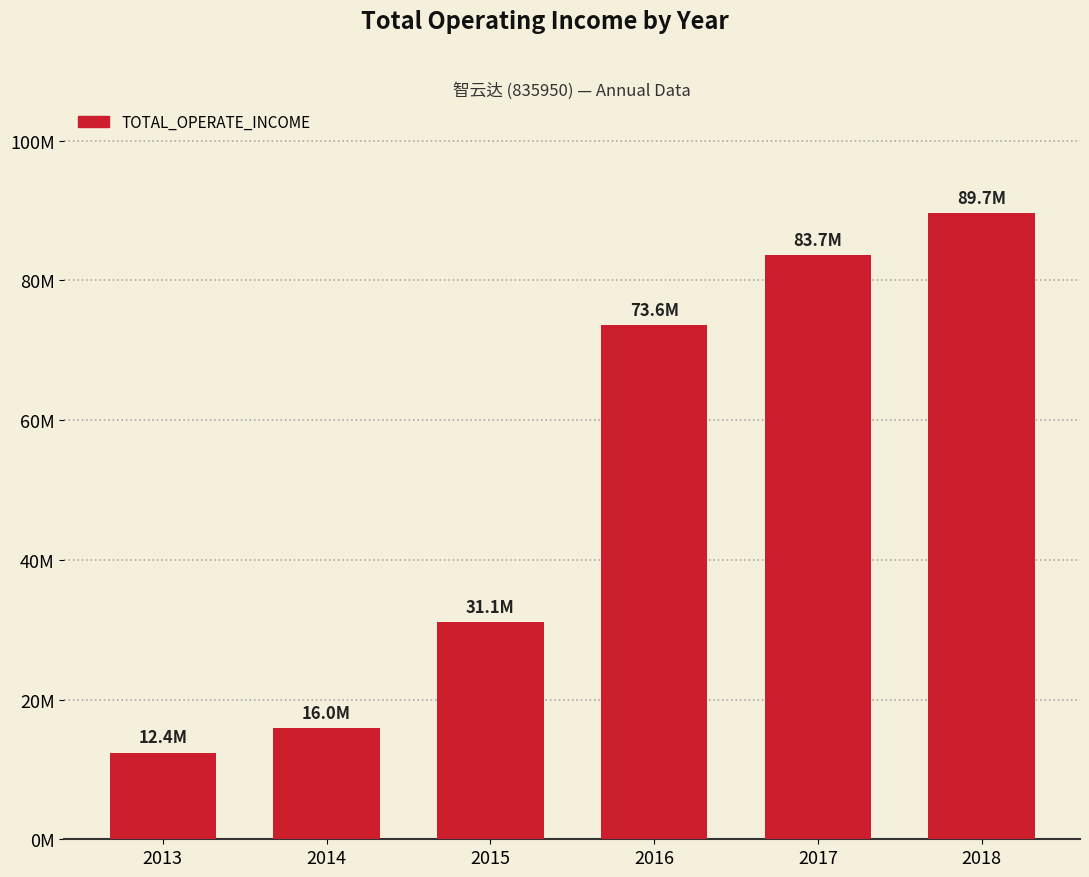

Does the chart contain any negative values?

No